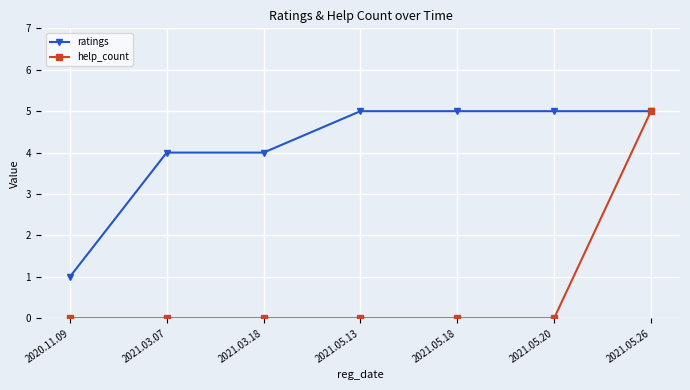

Reading right to left, what are all the values shown in this chart?

ratings: 2021.05.26=5	2021.05.20=5	2021.05.18=5	2021.05.13=5	2021.03.18=4	2021.03.07=4	2020.11.09=1
help_count: 2021.05.26=5	2021.05.20=0	2021.05.18=0	2021.05.13=0	2021.03.18=0	2021.03.07=0	2020.11.09=0